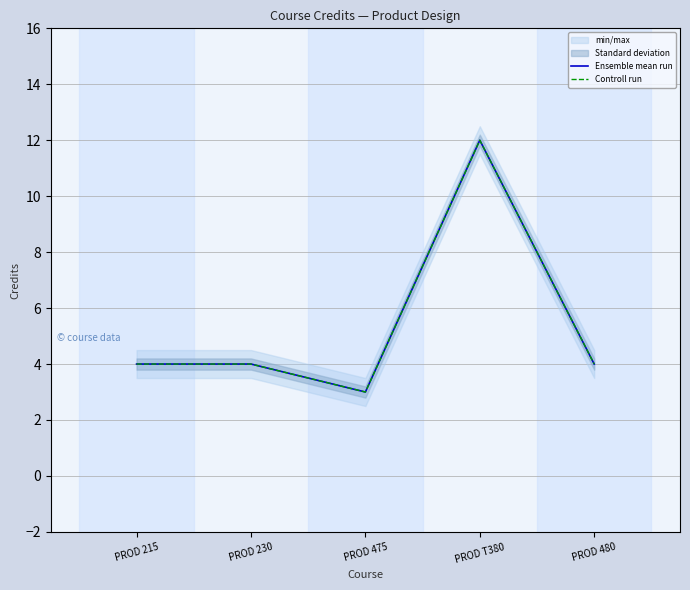

At which category does Controll run reach its first local valley?

PROD 475